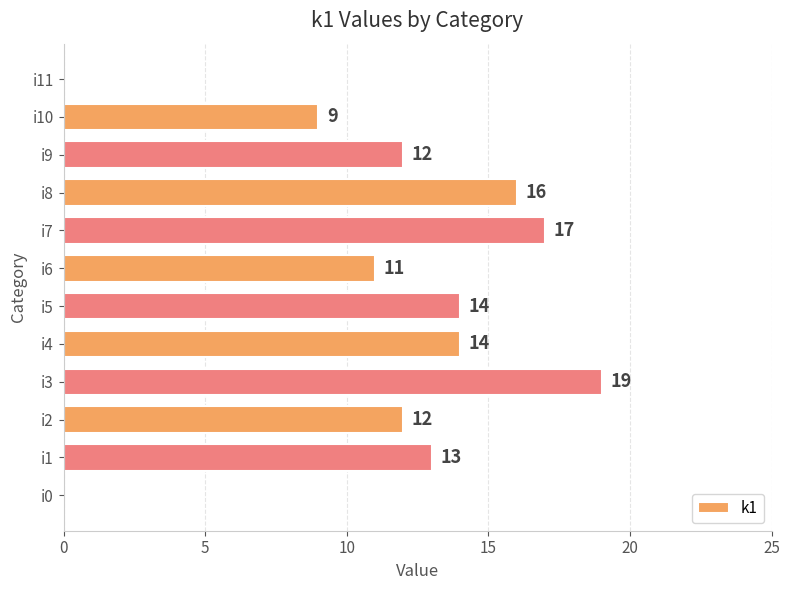

What is the sum of all values?

137